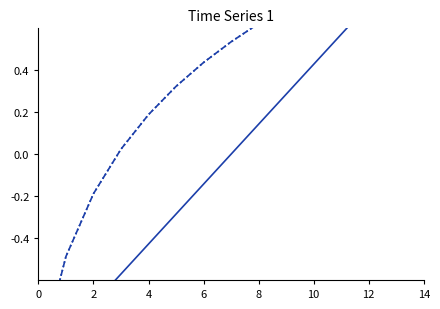

True or false: raw and log intersect in this chart.

False